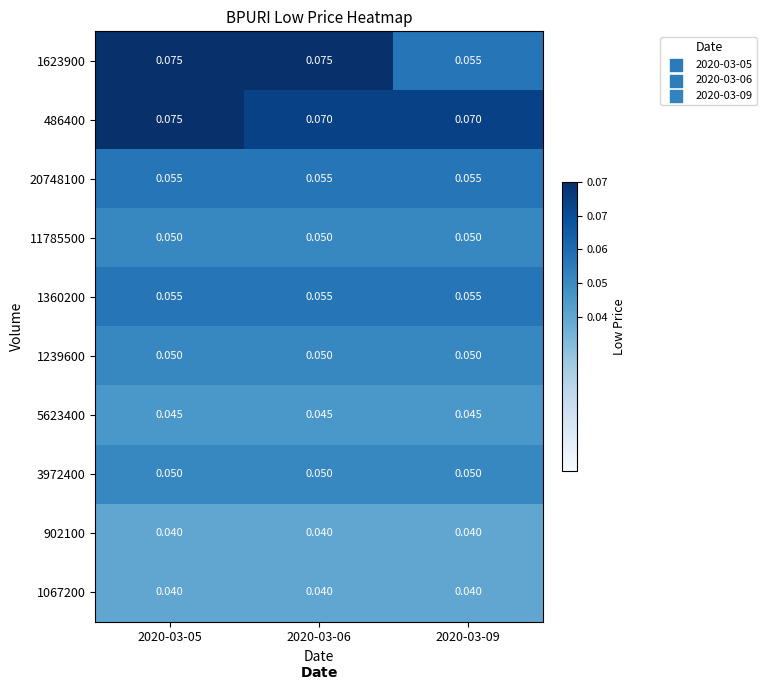

Is the value of 5623400 at 2020-03-06 greater than the value of 1360200 at 2020-03-05?

No